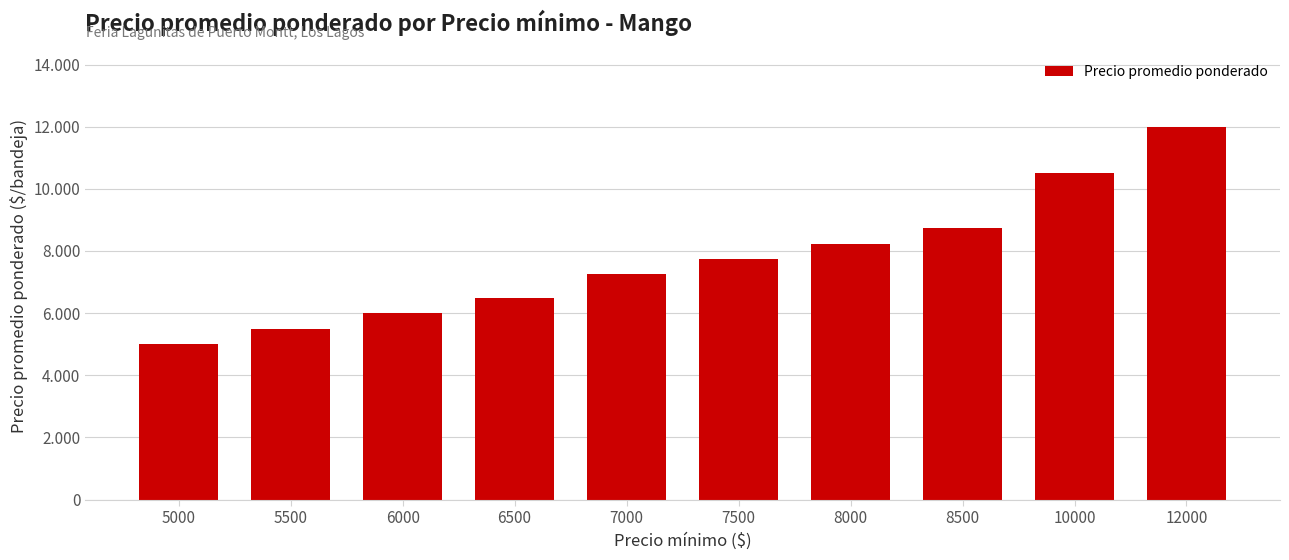

Rank the categories by value from highest to lowest.

12000, 10000, 8500, 8000, 7500, 7000, 6500, 6000, 5500, 5000